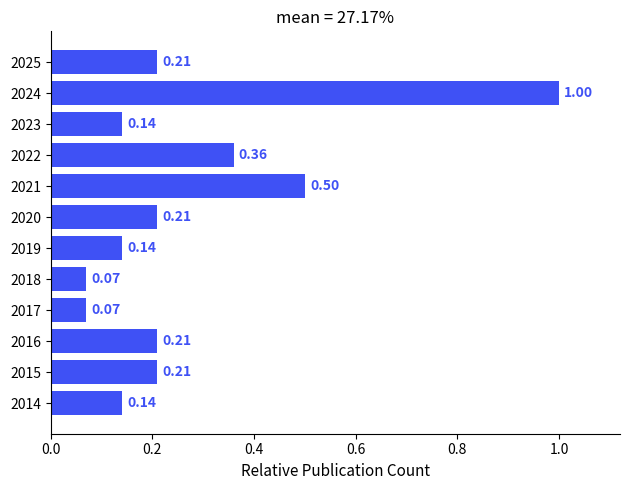

Are the bars grouped side by side (vs. stacked)?

No